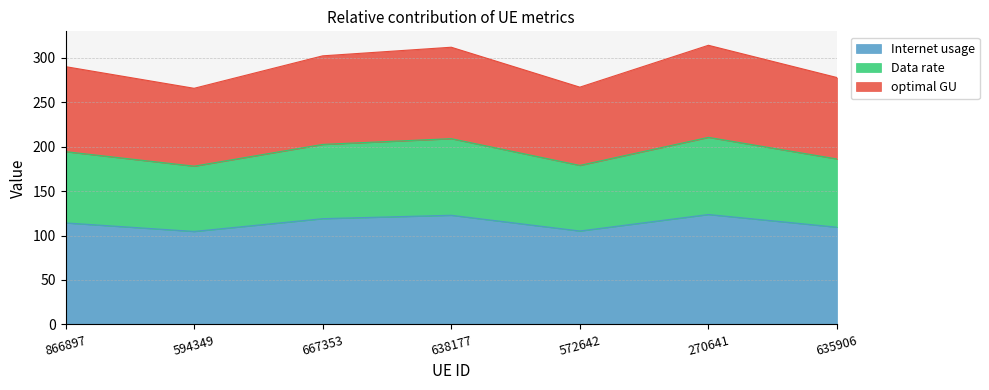

What are all the series names shown in the legend?

Internet usage, Data rate, optimal GU